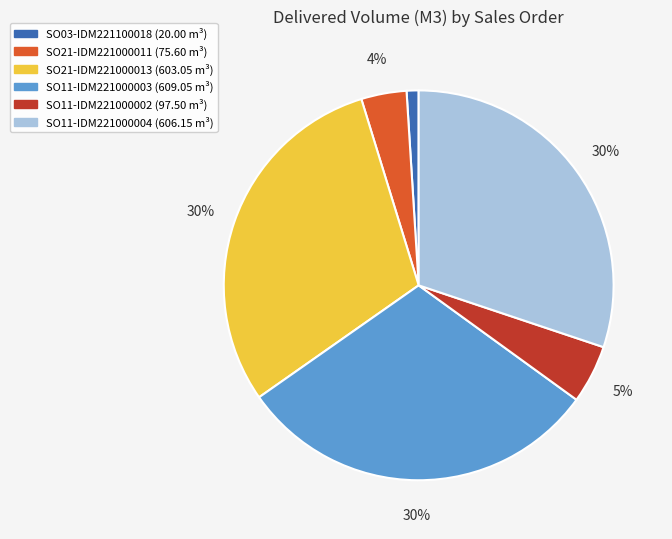

Is it true that SO11-IDM221000003 is 30% of the pie?

True